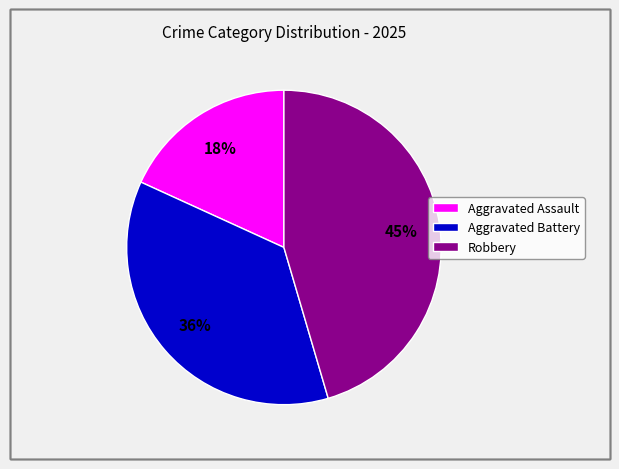

Does Robbery represent more than half of the total?

No